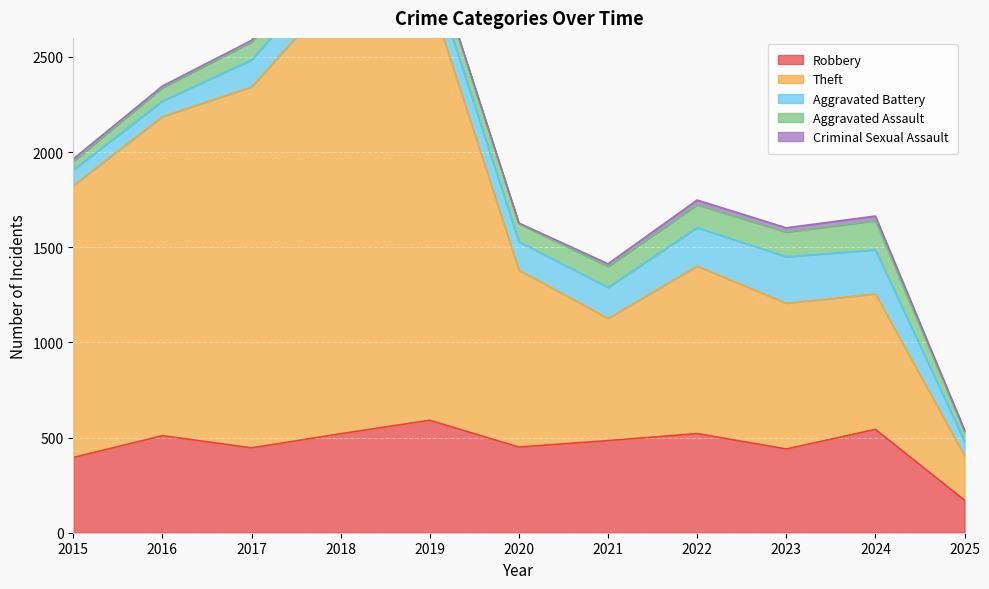

At which category is the sum across all series the highest?

2018